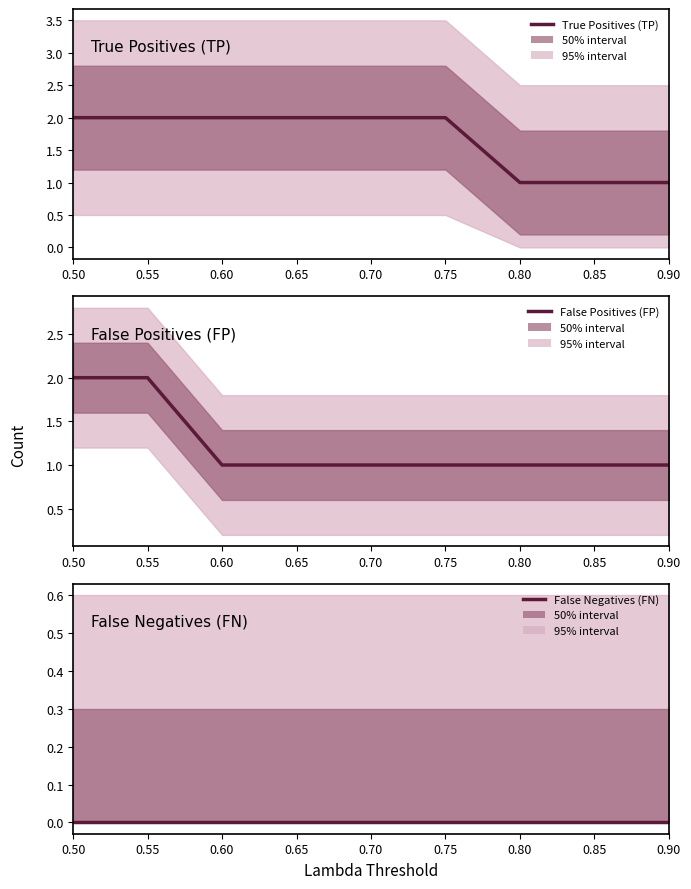

Count the number of categories in the chart.

9